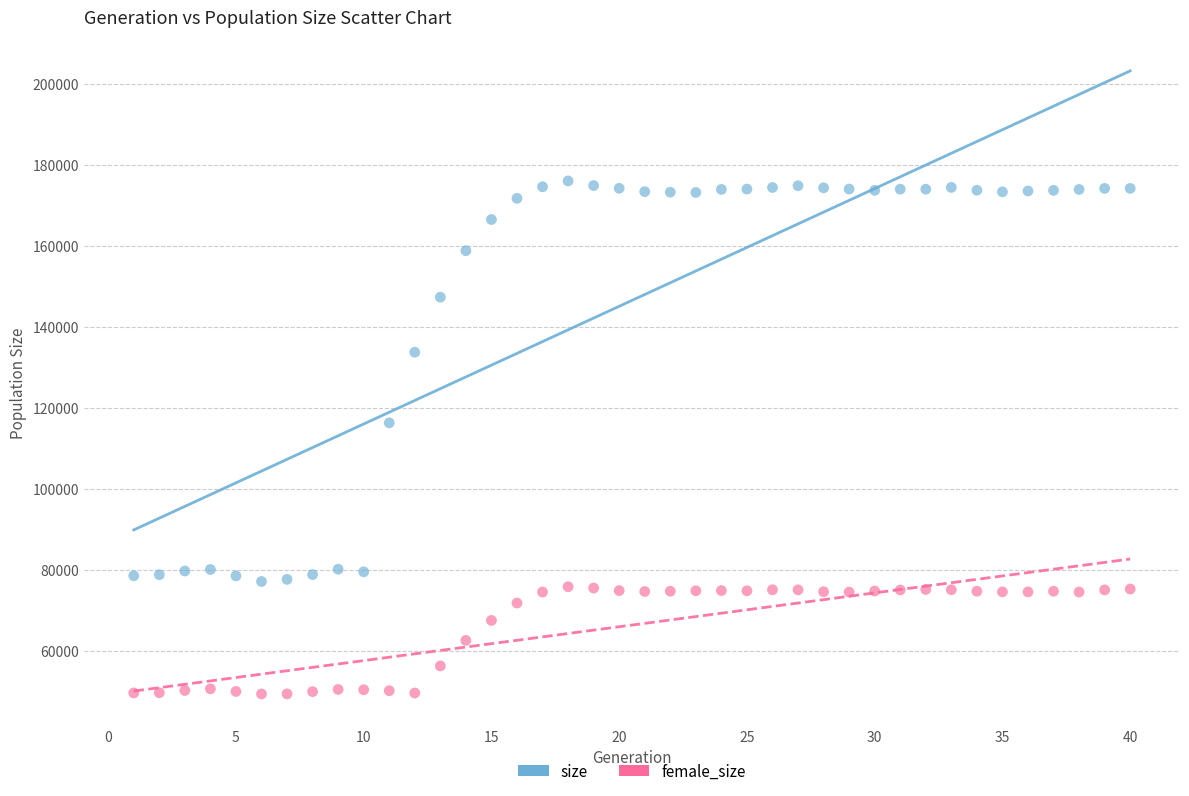

Which series contains the lowest Y value?

female_size